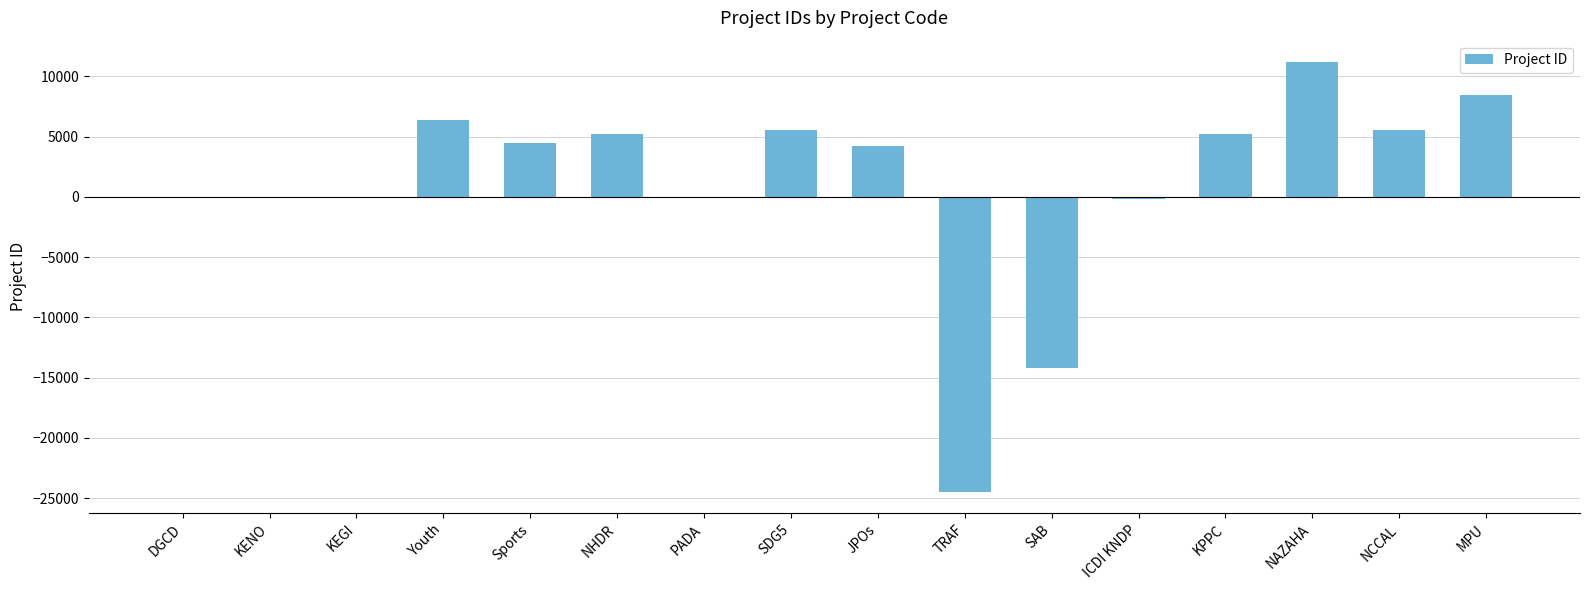

What is the change in value from DGCD to KEGI?

-59